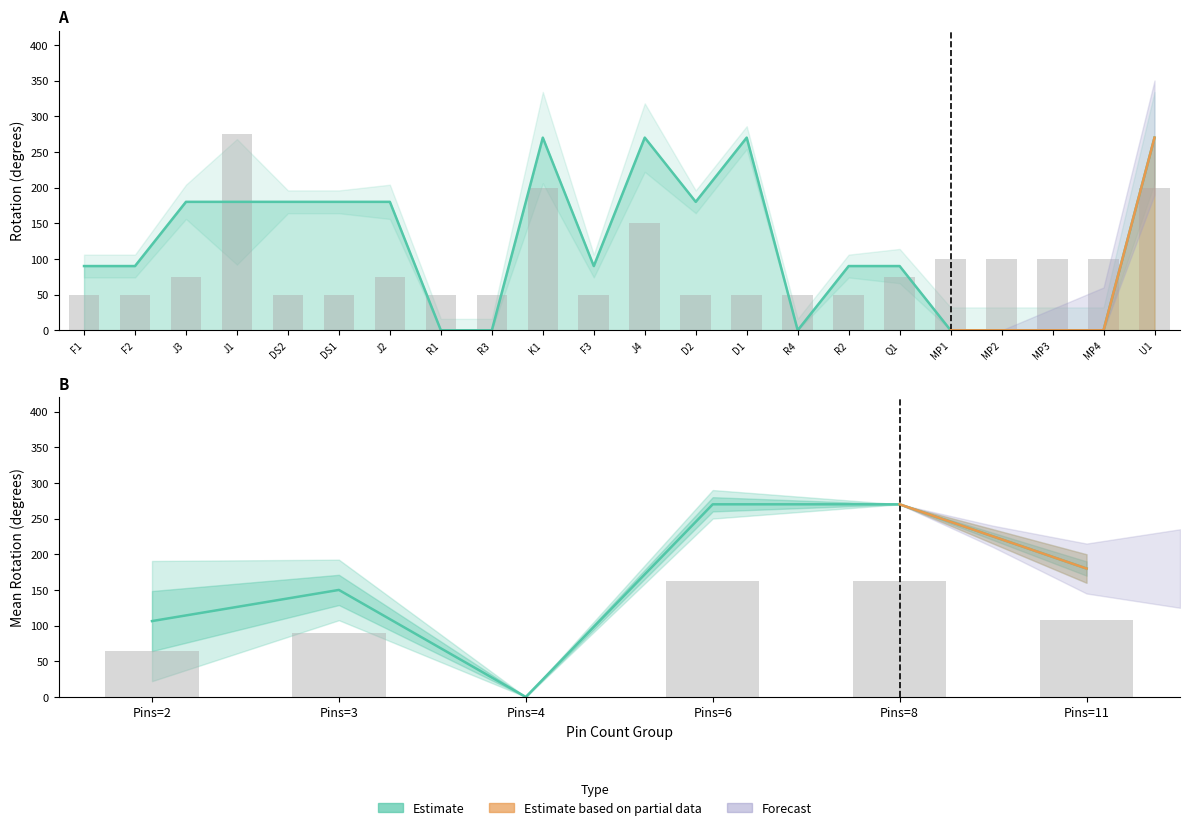

Reading left to right, transcribe all the data shown in this chart.

Rotation: 90	90	180	180	180	180	180	0	0	270	90	270	180	270	0	90	90	0	0	0	0	270
Pins: 50	50	75	275	50	50	75	50	50	200	50	150	50	50	50	50	75	100	100	100	100	200